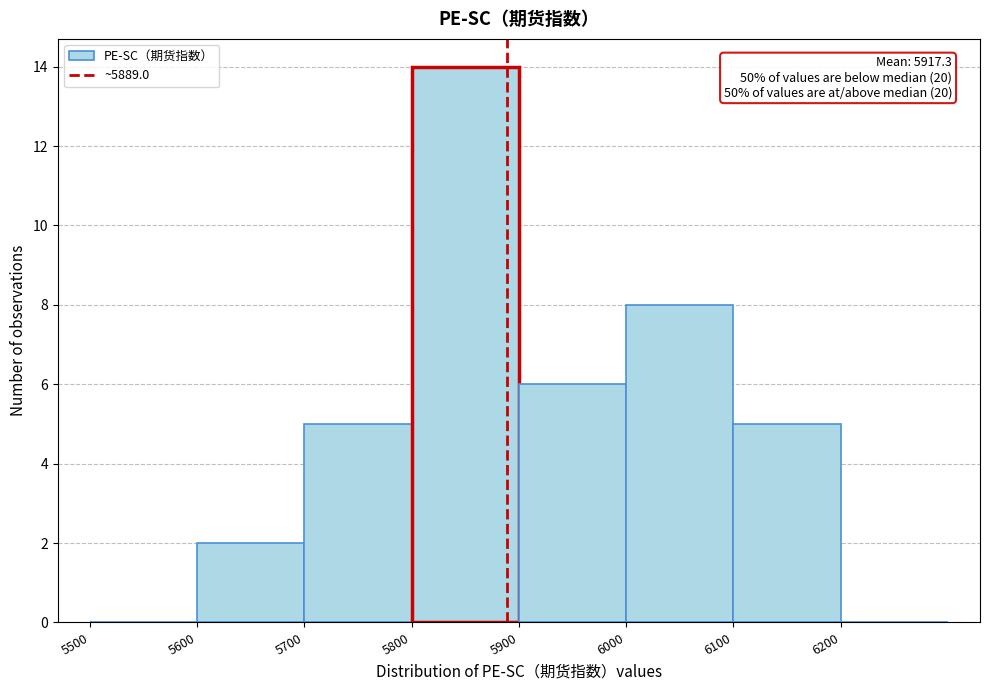

Over which range of the x-axis is the bar tallest?

5800 to 5900